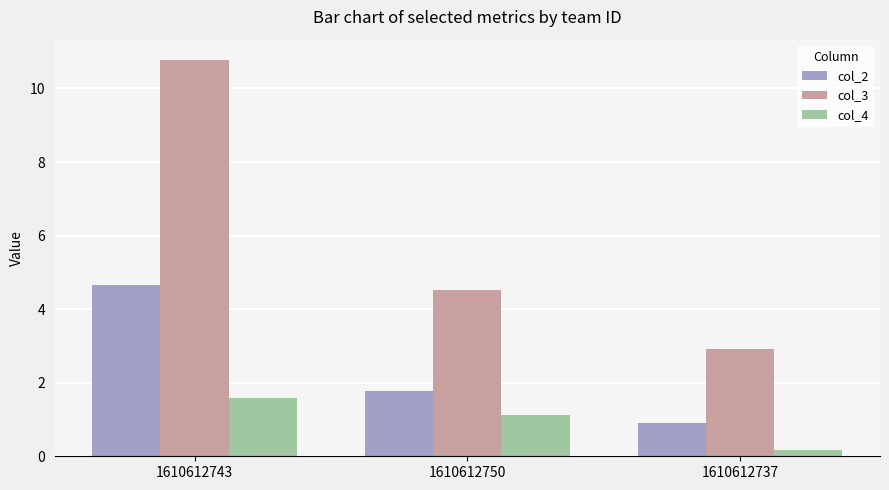

The value of col_3 at 1610612737 is 2.9. True or false?

True